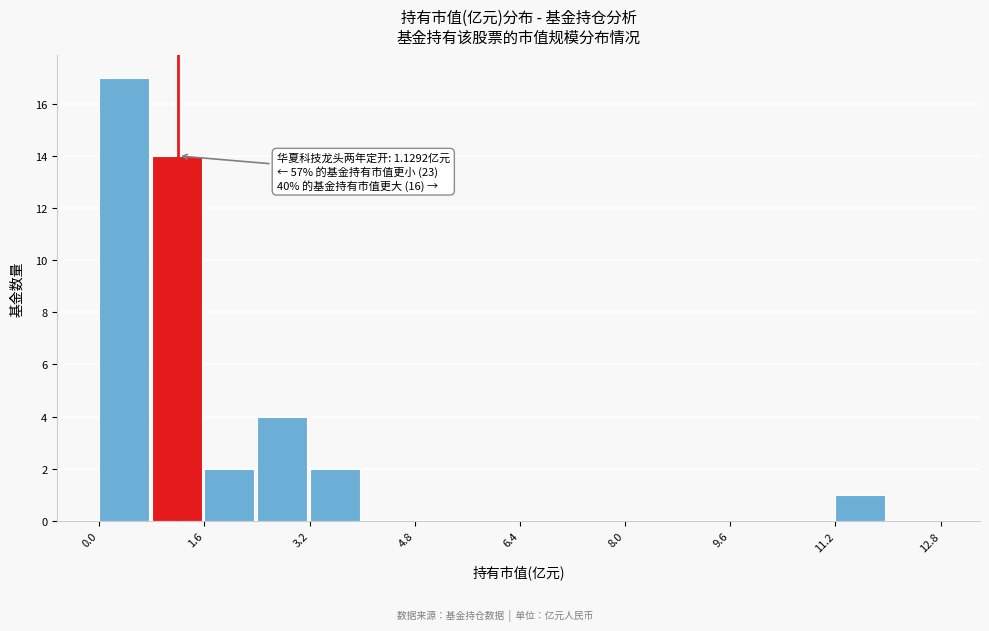

Which range on the x-axis has the tallest bar?

0.0 to 0.8